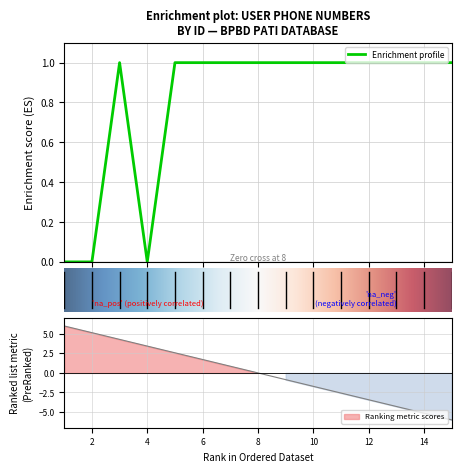

Rank the categories by value from highest to lowest.

15, 14, 13, 12, 11, 10, 9, 8, 7, 6, 5, 3, 1, 2, 4